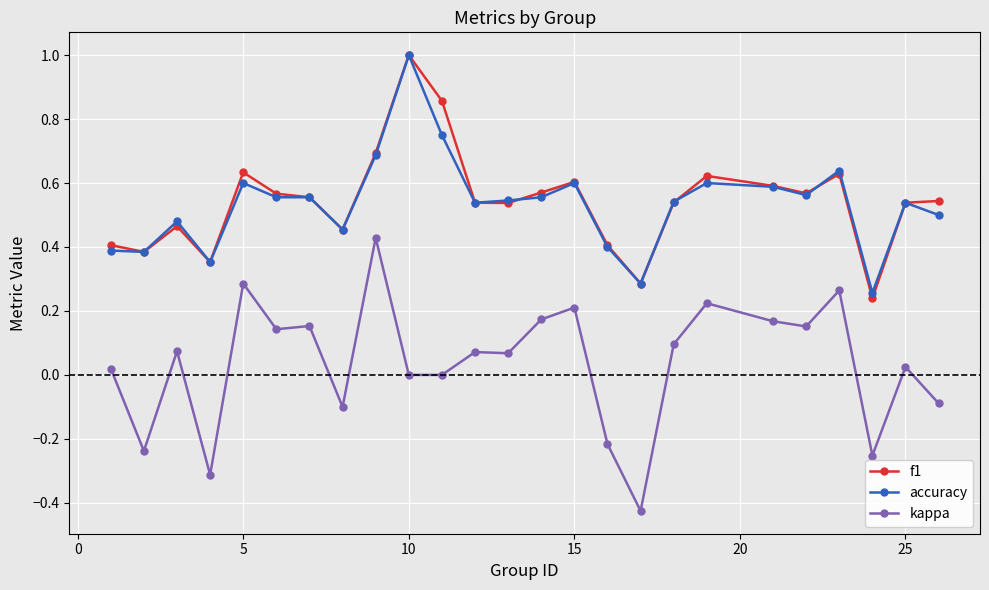

Does the chart display data point markers on the line(s)?

Yes